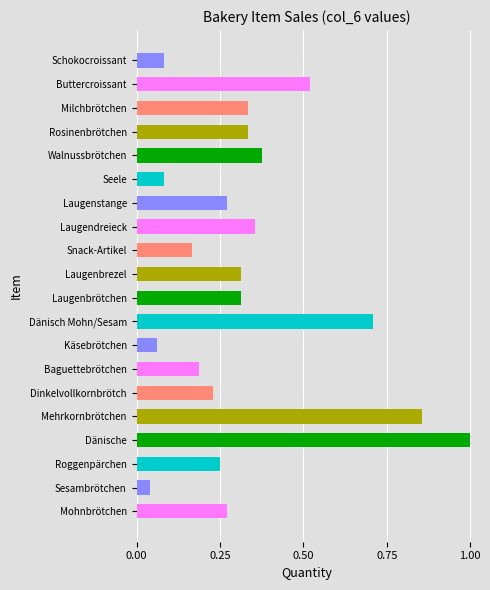

What is the difference between the maximum and minimum values?

1.0